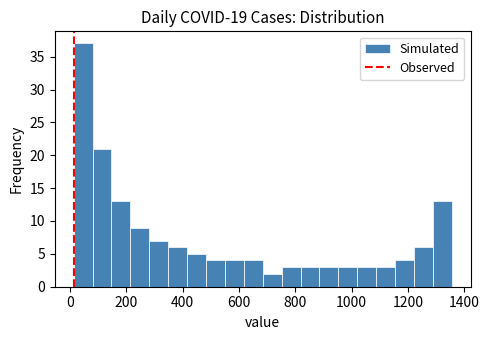

Around what value on the x-axis is the tallest bar? Give the approximate position of its centre, as read against the axis.

40